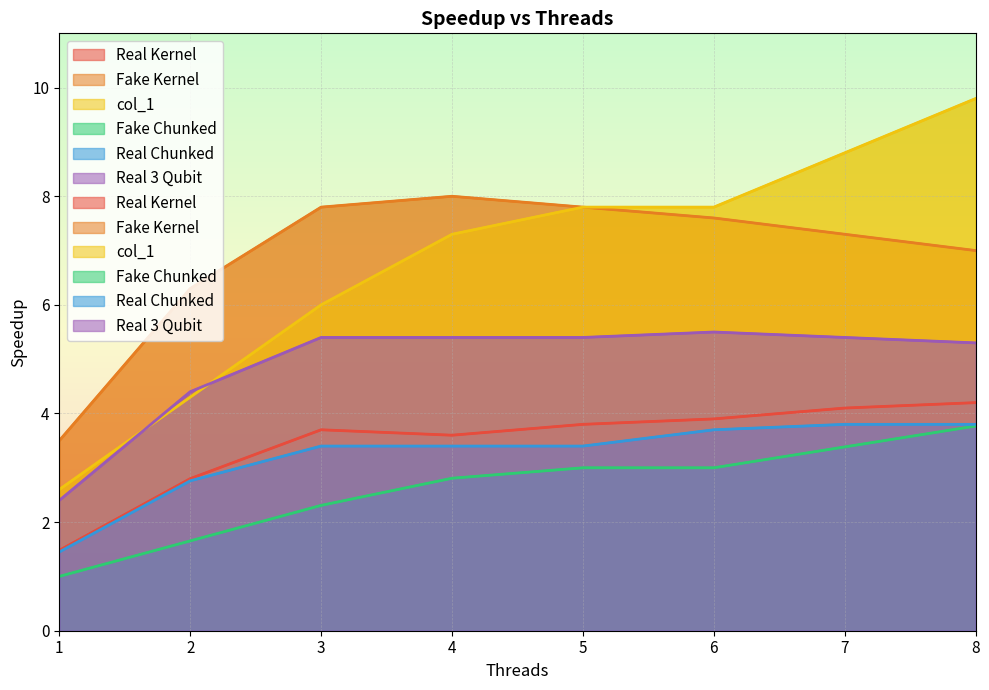

At which label does Fake Chunked first exceed 3?

7